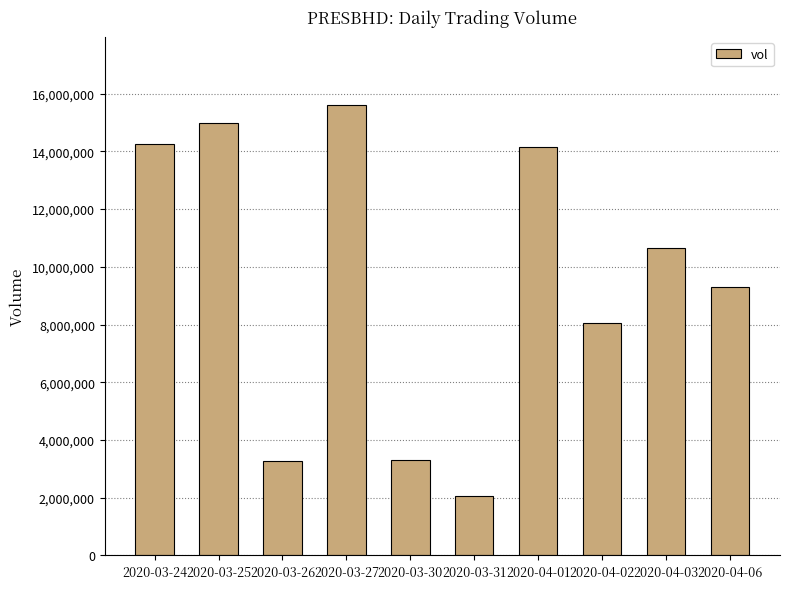

Is it true that the value at 2020-03-31 is 1348542?

False